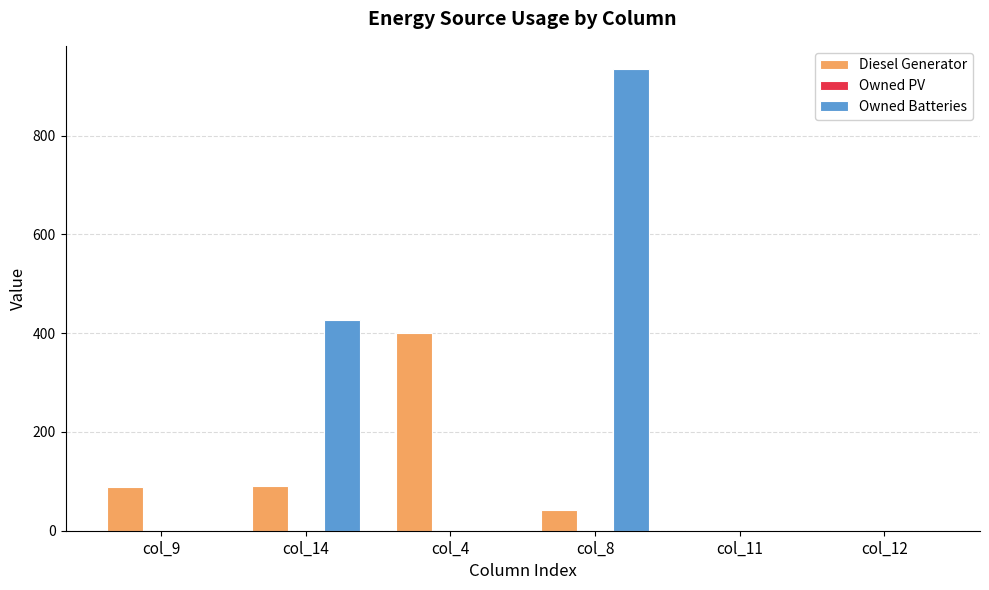

What is the maximum value shown in the chart?

935